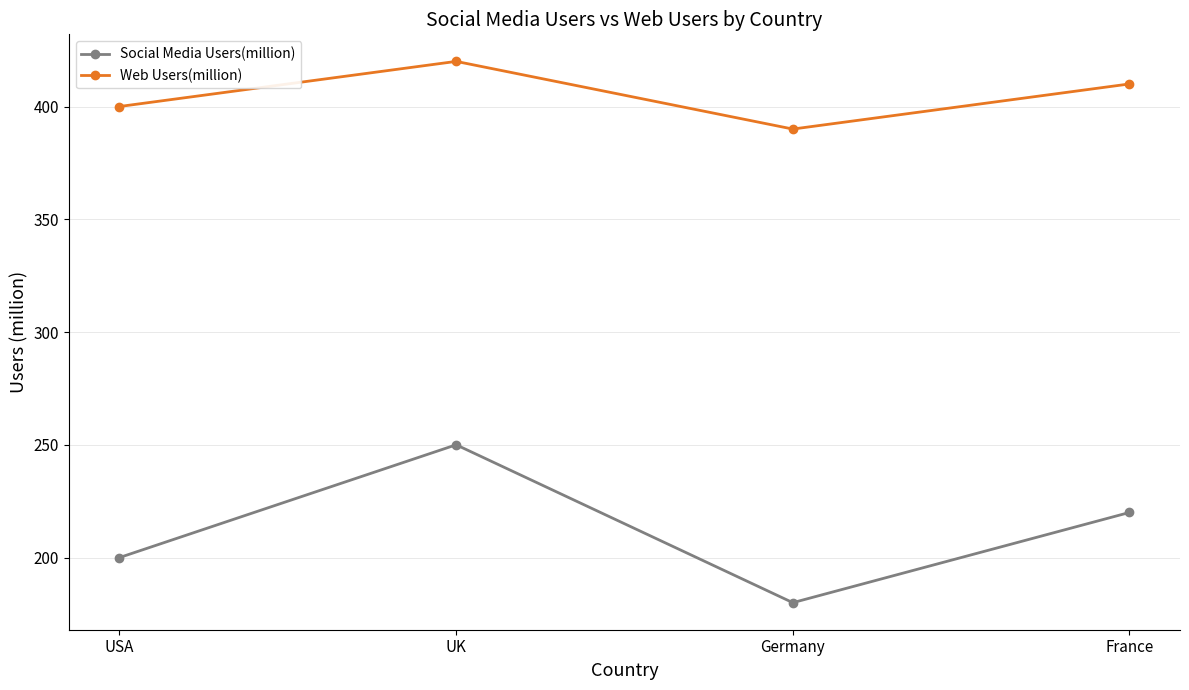

What is the difference between the highest and lowest values at USA?

200